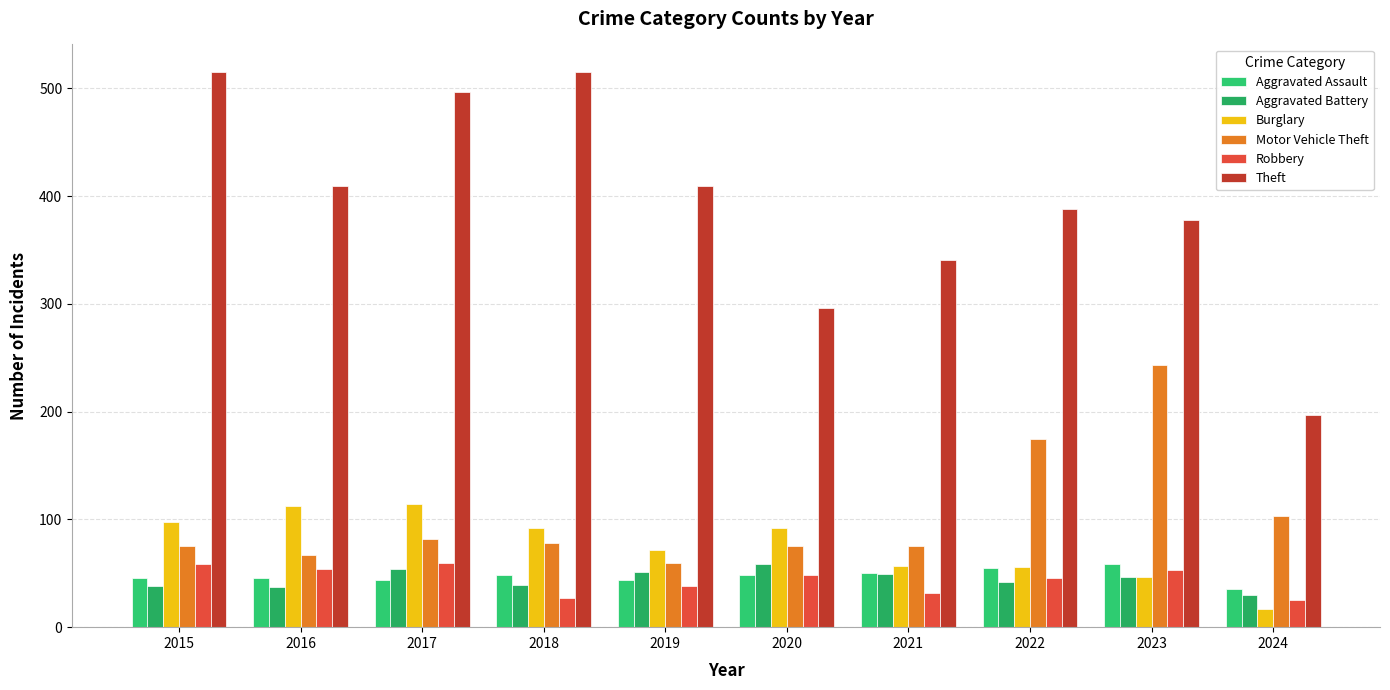

What is the greatest value displayed?

515